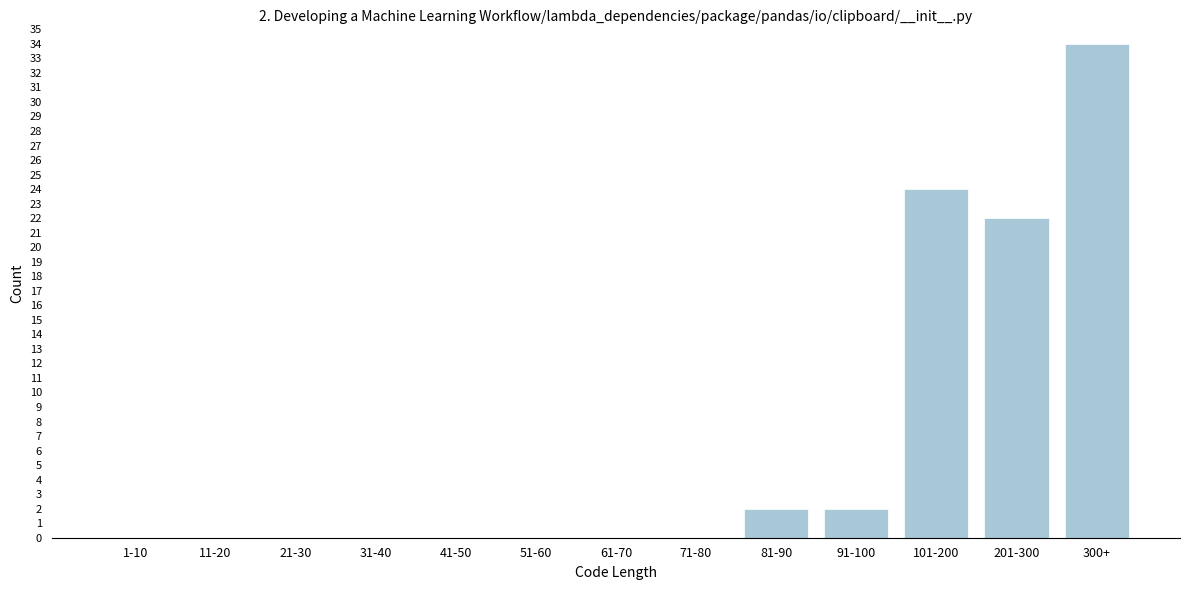

Reading left to right, extract all data points from this chart.

1-10=0	11-20=0	21-30=0	31-40=0	41-50=0	51-60=0	61-70=0	71-80=0	81-90=2	91-100=2	101-200=24	201-300=22	300+=34